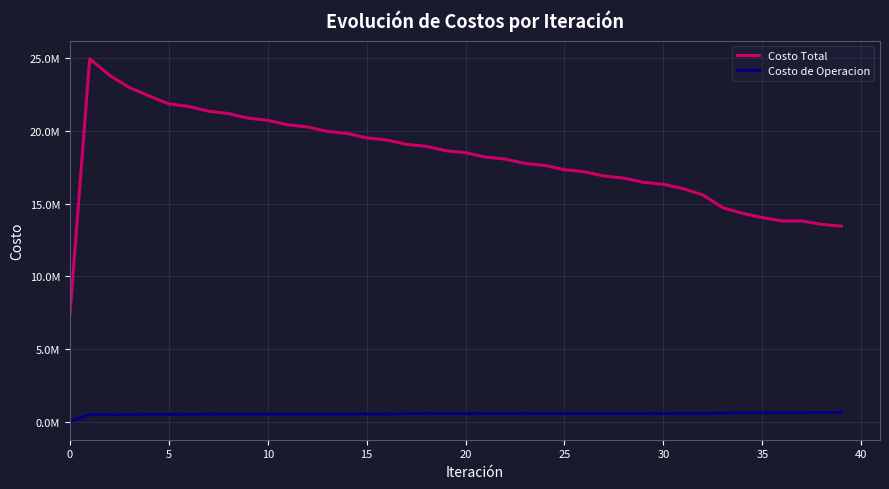

True or false: Costo Total and Costo de Operacion cross at least once.

False